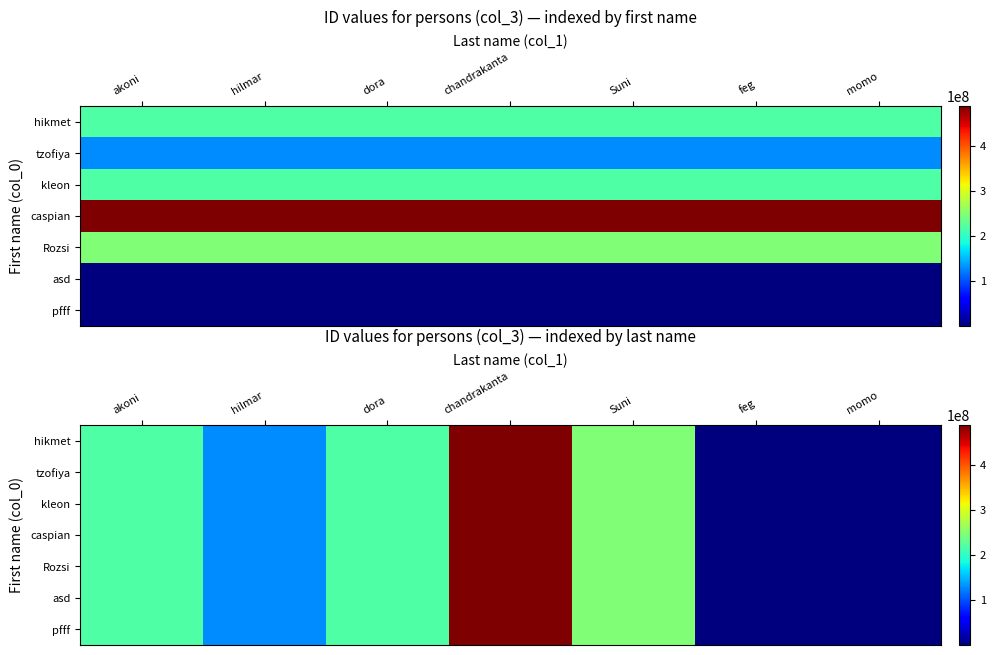

At which category does the chart reach its peak across all series?

chandrakanta